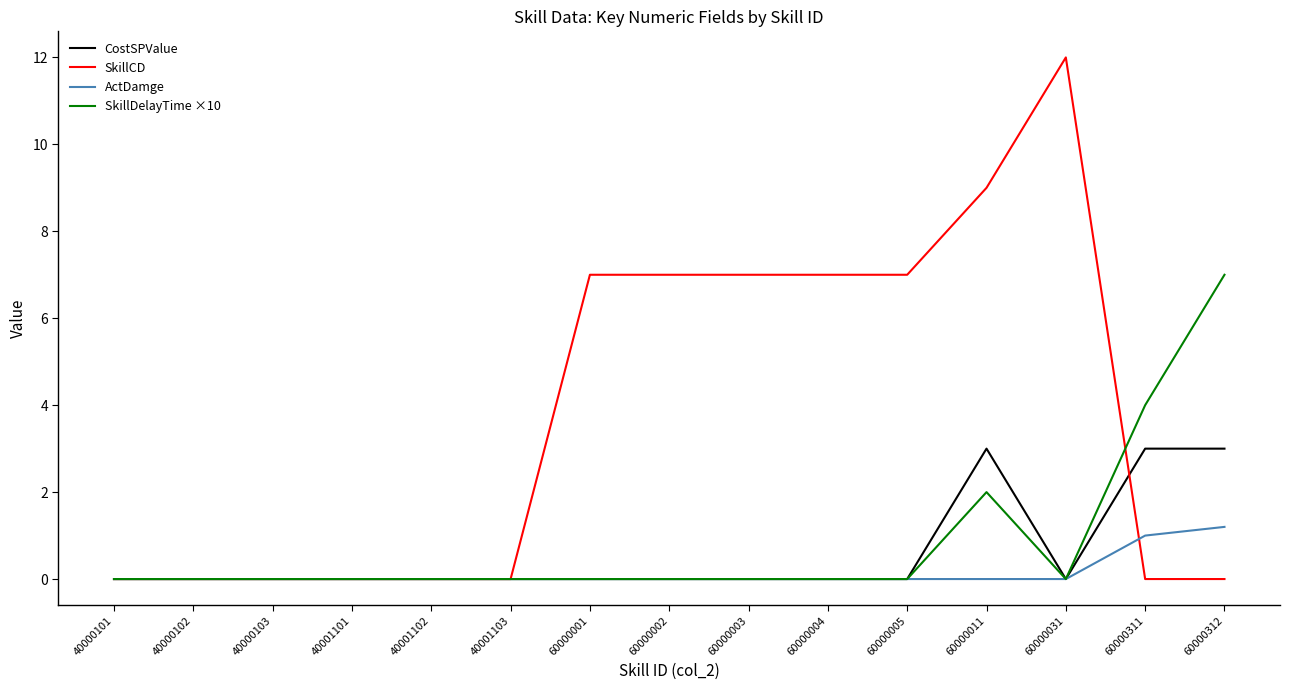

What are all the series names shown in the legend?

CostSPValue, SkillCD, ActDamge, SkillDelayTime ×10